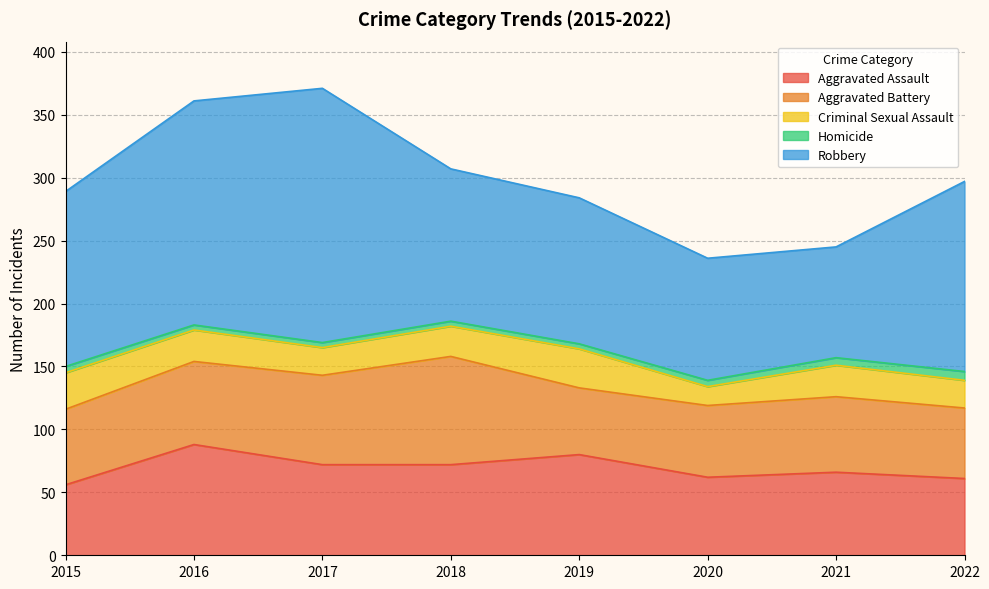

Which series changed the most between 2016 and 2019?

Robbery